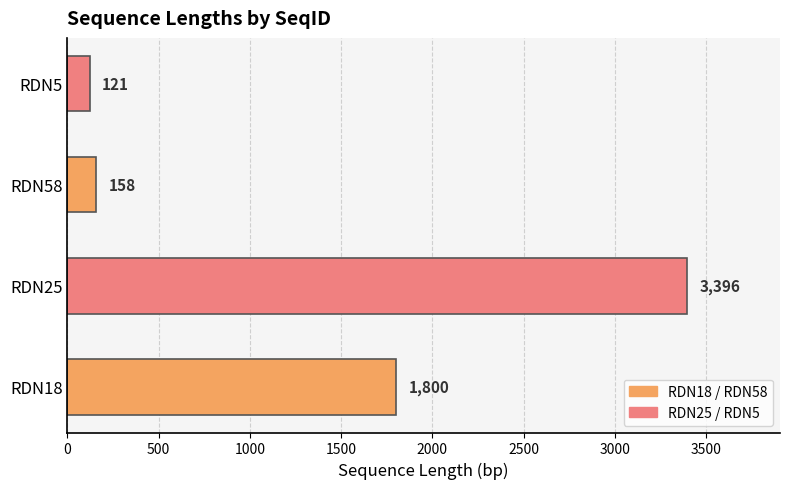

List the labels in order of value, largest first.

RDN25, RDN18, RDN58, RDN5